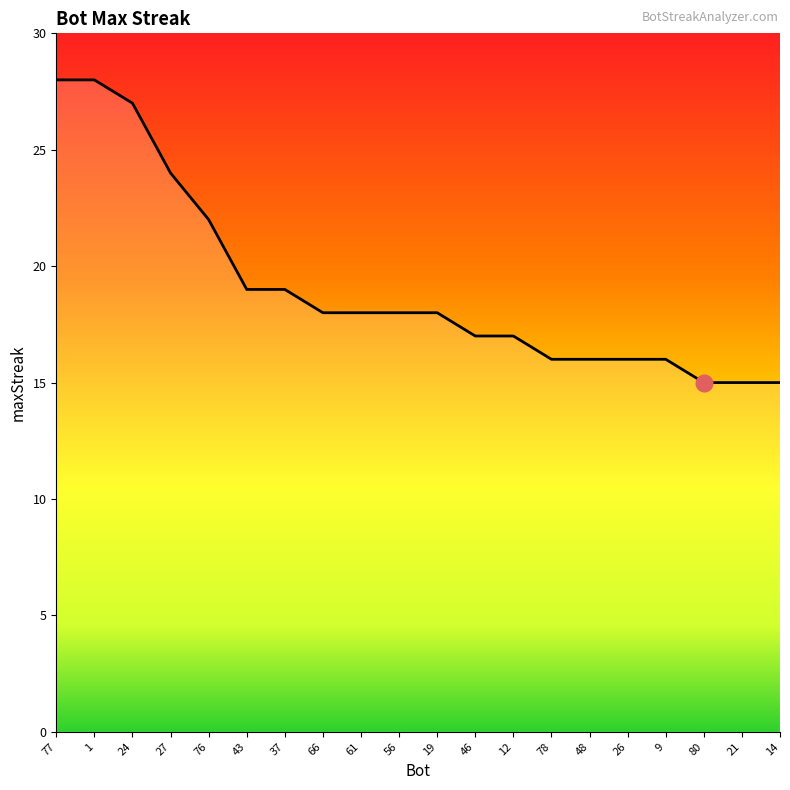

Does the chart display data point markers on the line(s)?

No